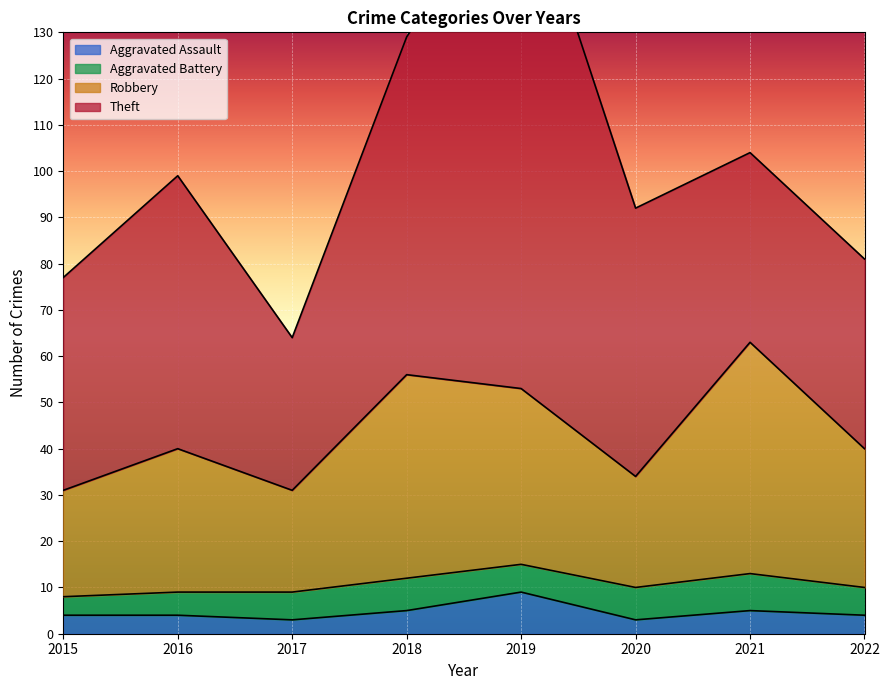

Is it true that Aggravated Assault equals 3 at 2017?

True